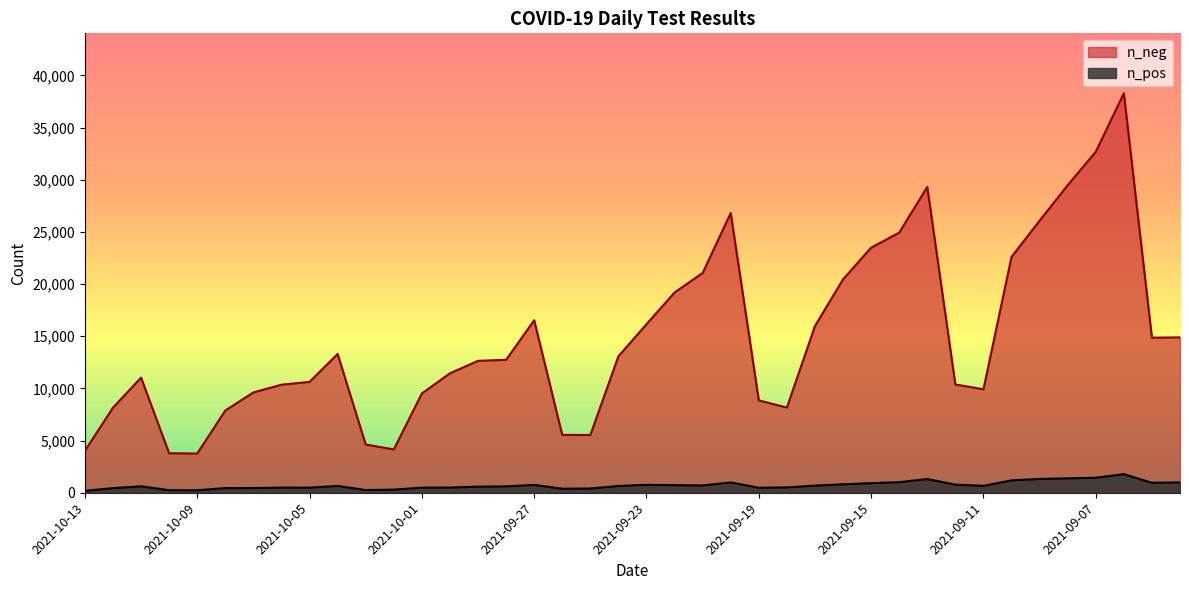

At which category does n_pos reach its first local valley?

2021-10-09